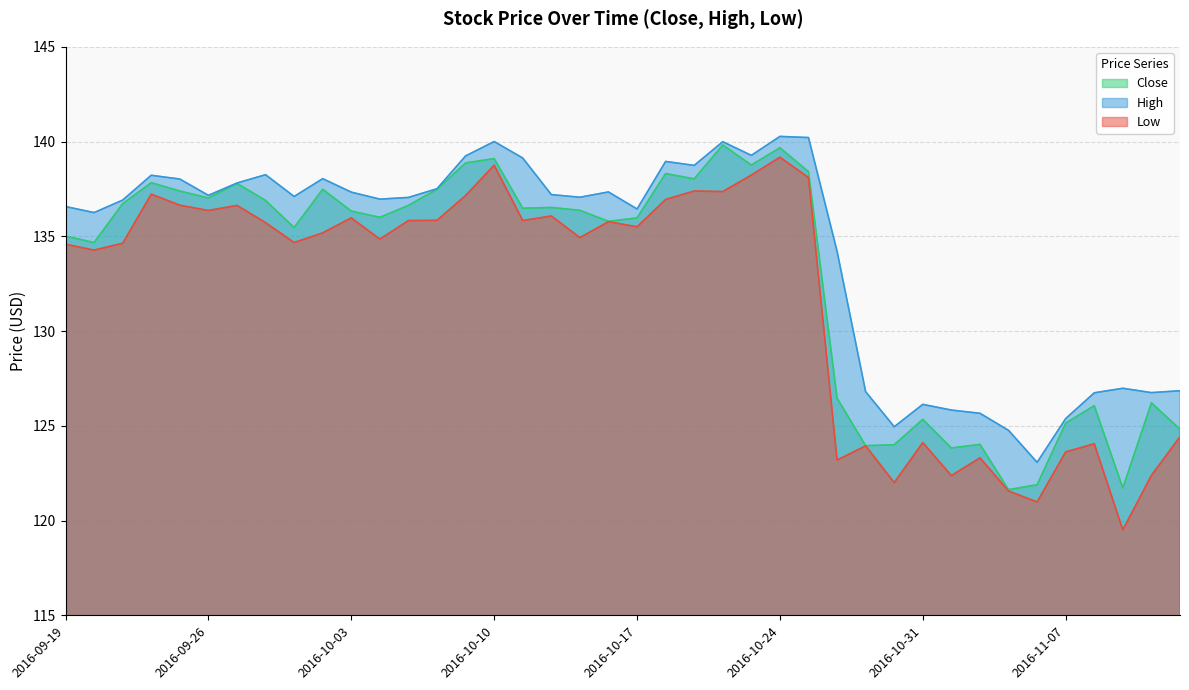

The value of Low at 2016-11-04 is 121.0. True or false?

True